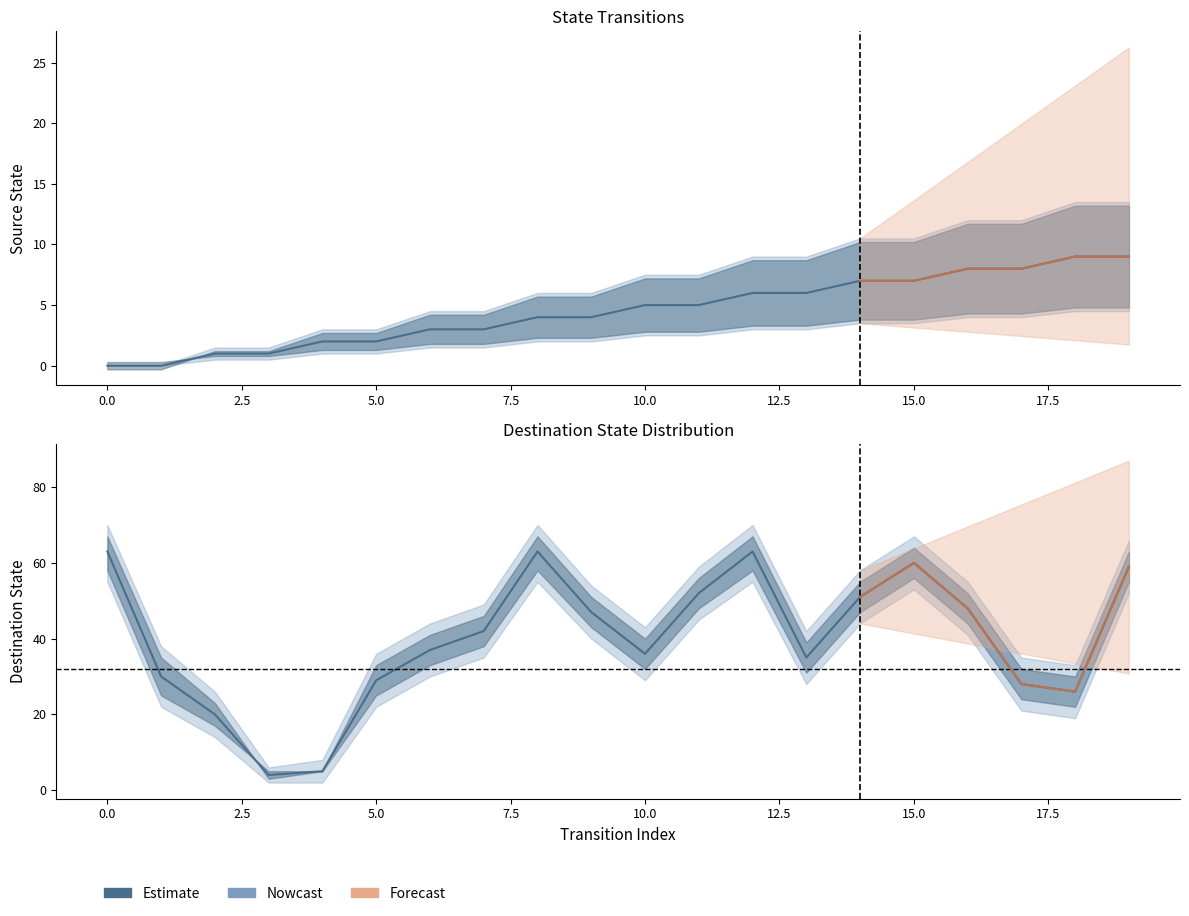

True or false: the data shows 26 at 18.

True